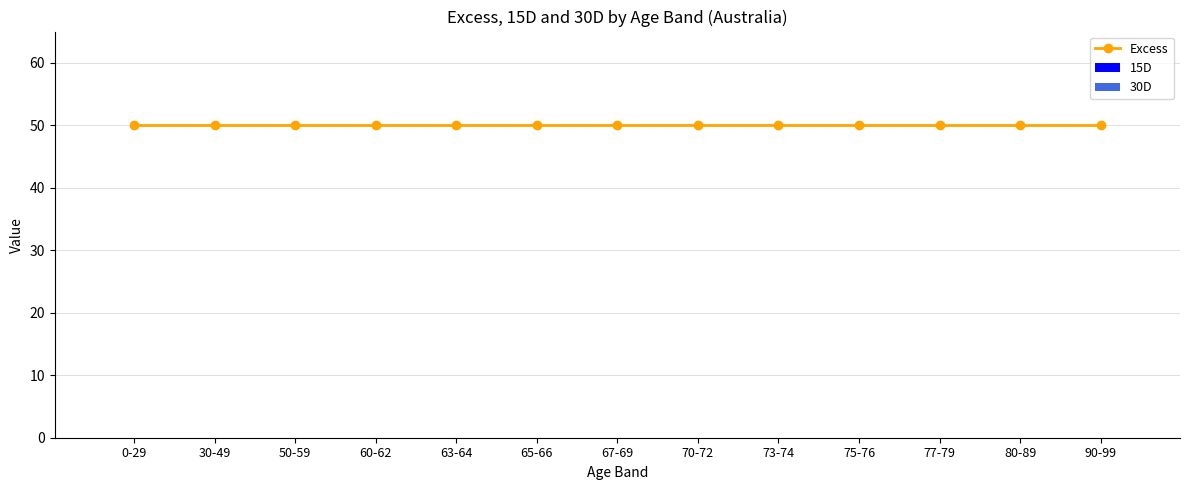

Rank the series at 90-99 from highest to lowest value.

Excess, 15D, 30D